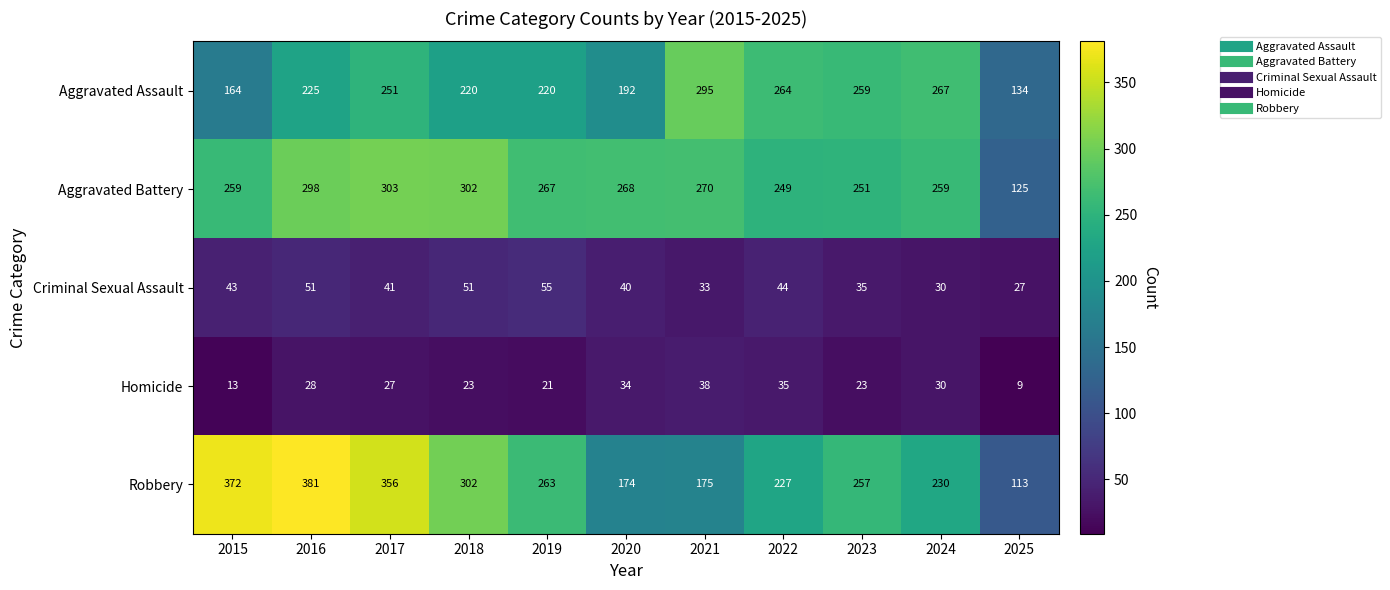

True or false: Robbery has a value of 174 at 2020.

True